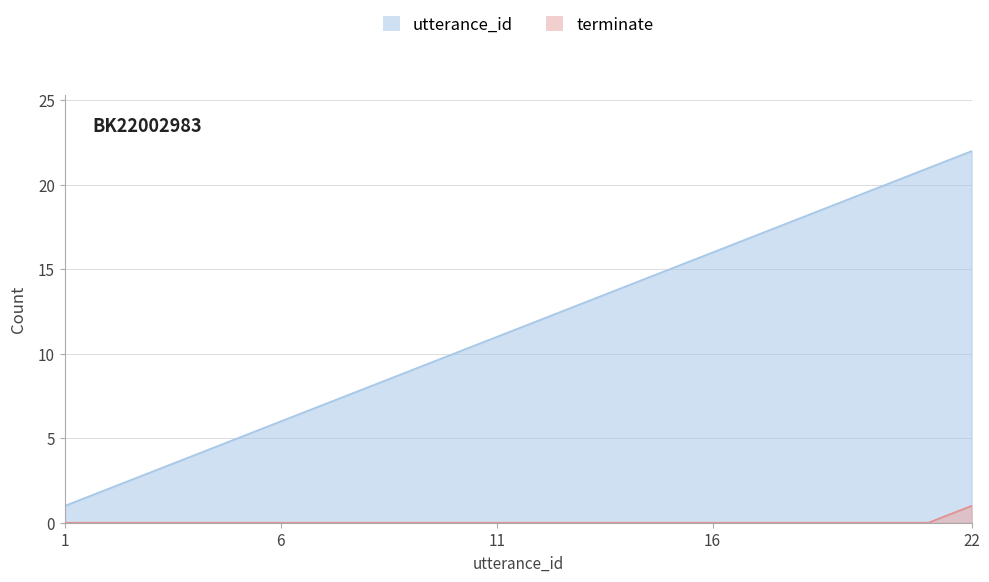

Does the chart display data point markers on the line(s)?

No